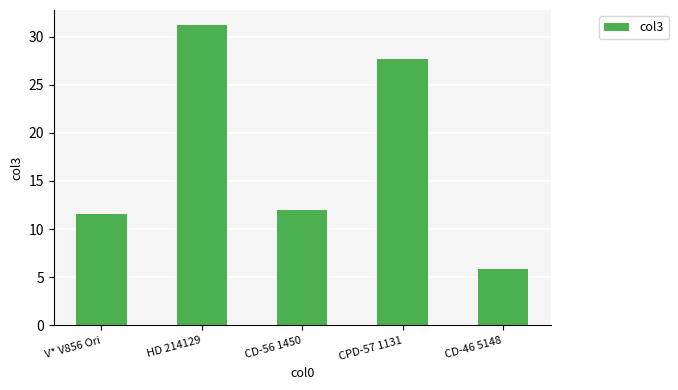

Reading left to right, list all the values displayed in this chart.

11.6	31.2	12.0	27.7	5.8